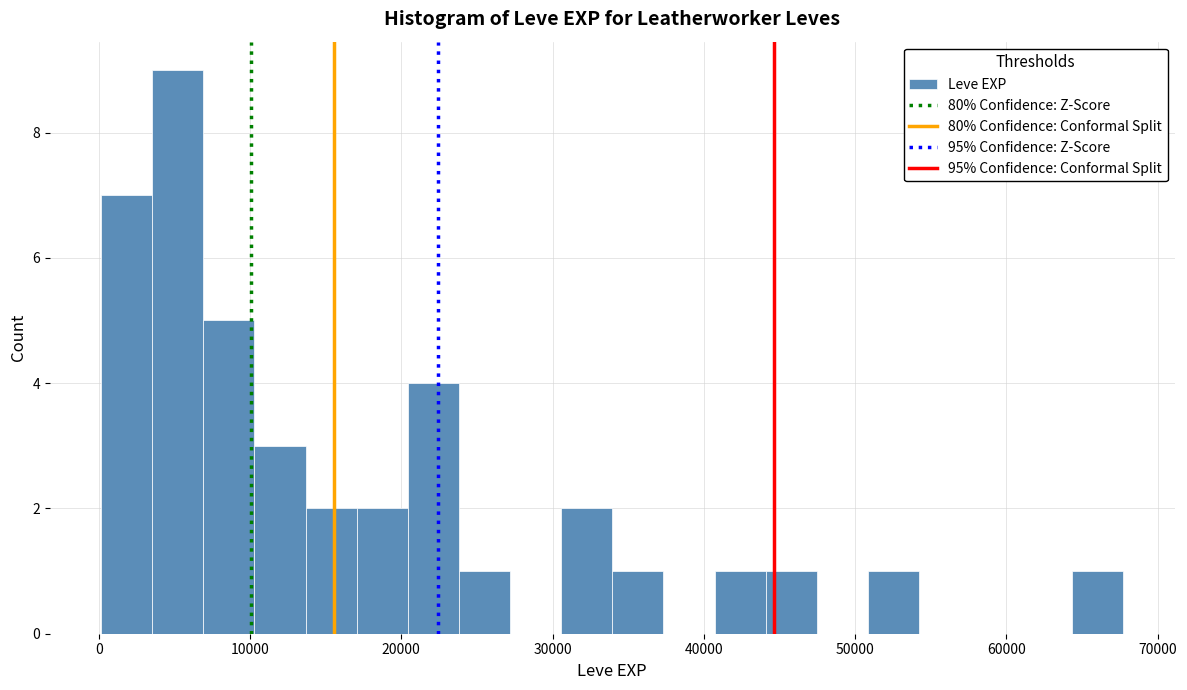

Read against the x-axis, roughly where is the centre of the tallest bar?

5000